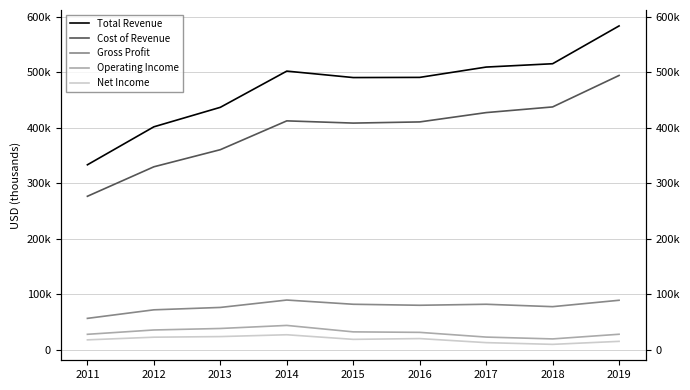

Reading left to right, transcribe all the data shown in this chart.

Total Revenue: 2011=333200	2012=401600	2013=436700	2014=501900	2015=490300	2016=490600	2017=509200	2018=515200	2019=583300
Cost of Revenue: 2011=276500	2012=329600	2013=360400	2014=412300	2015=408300	2016=410400	2017=427200	2018=437400	2019=494100
Gross Profit: 2011=56600	2012=72000	2013=76300	2014=89600	2015=82000	2016=80200	2017=82000	2018=77700	2019=89200
Operating Income: 2011=27900	2012=35700	2013=38400	2014=43900	2015=32300	2016=31400	2017=22900	2018=19600	2019=28000
Net Income: 2011=17900	2012=22700	2013=23800	2014=27100	2015=18800	2016=20200	2017=12900	2018=9800	2019=15200